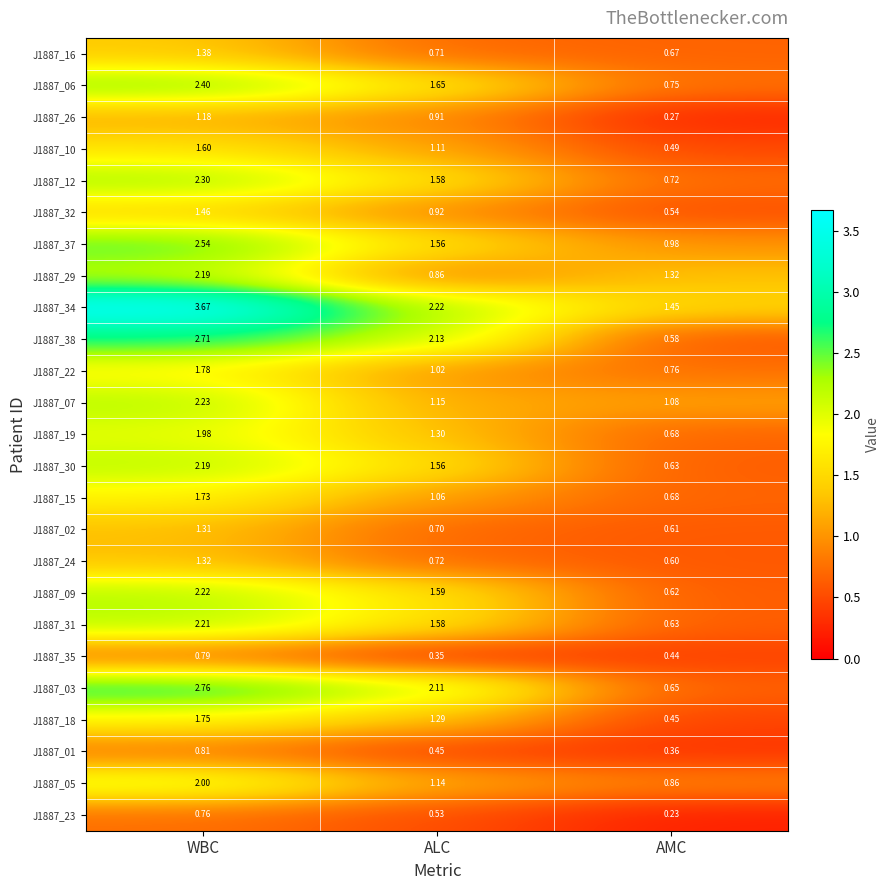

Count the number of data series in this chart.

25